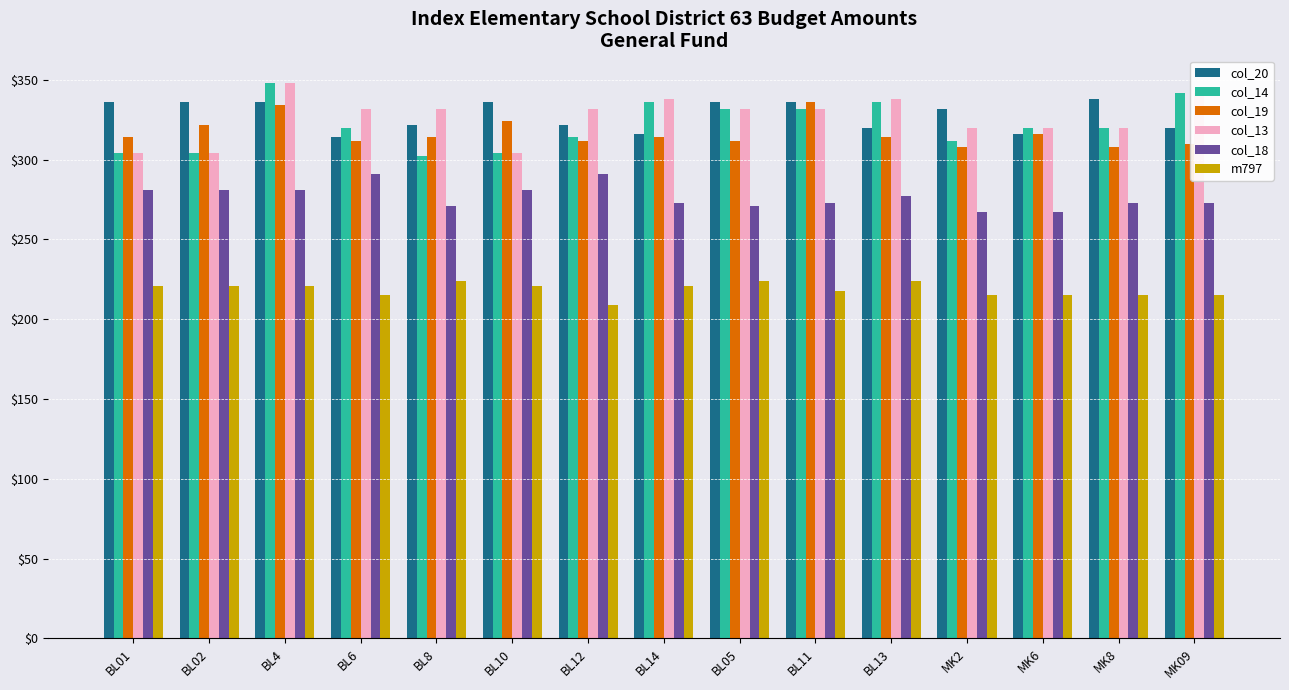

Reading left to right, transcribe all the data shown in this chart.

col_20: 336	336	336	314	322	336	322	316	336	336	320	332	316	338	320
col_14: 304	304	348	320	302	304	314	336	332	332	336	312	320	320	342
col_19: 314	322	334	312	314	324	312	314	312	336	314	308	316	308	310
col_13: 304	304	348	332	332	304	332	338	332	332	338	320	320	320	342
col_18: 281	281	281	291	271	281	291	273	271	273	277	267	267	273	273
m797: 221	221	221	215	224	221	209	221	224	218	224	215	215	215	215